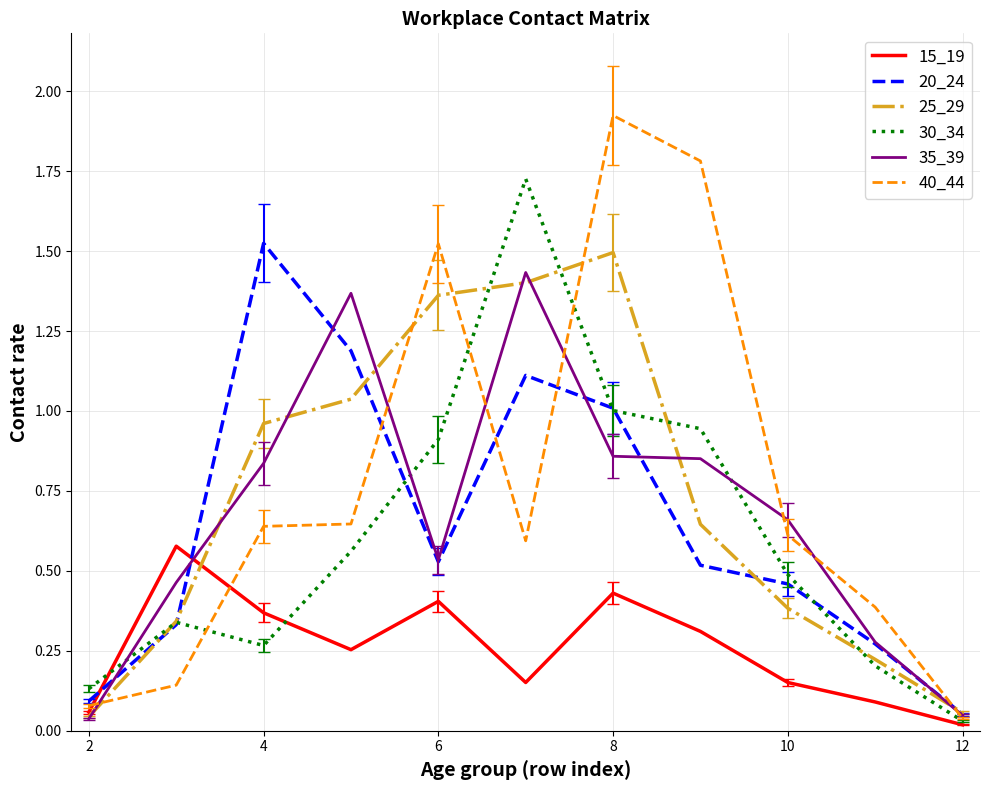

True or false: 20_24 and 15_19 cross at least once.

True